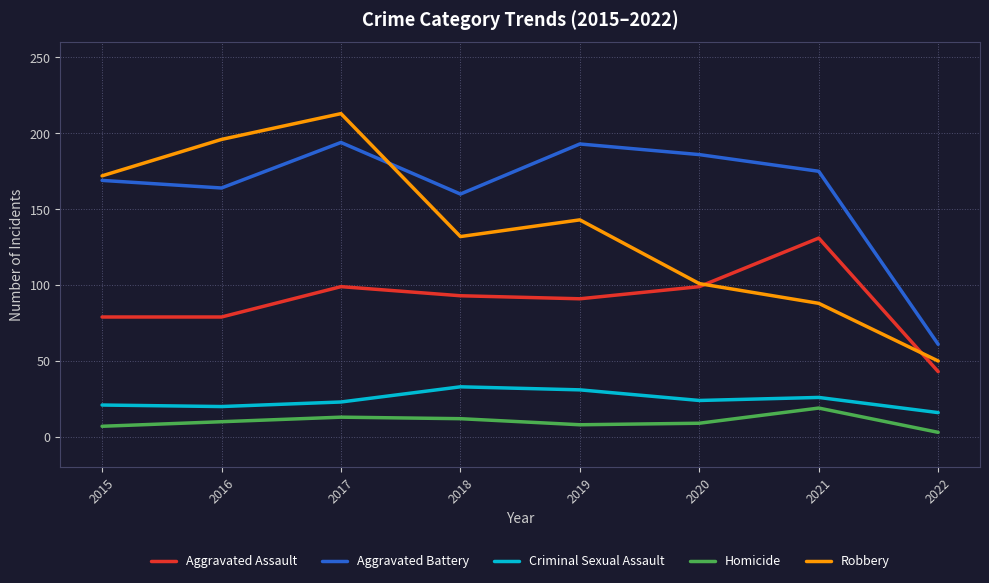

The Aggravated Assault series shows 131 at 2021. True or false?

True